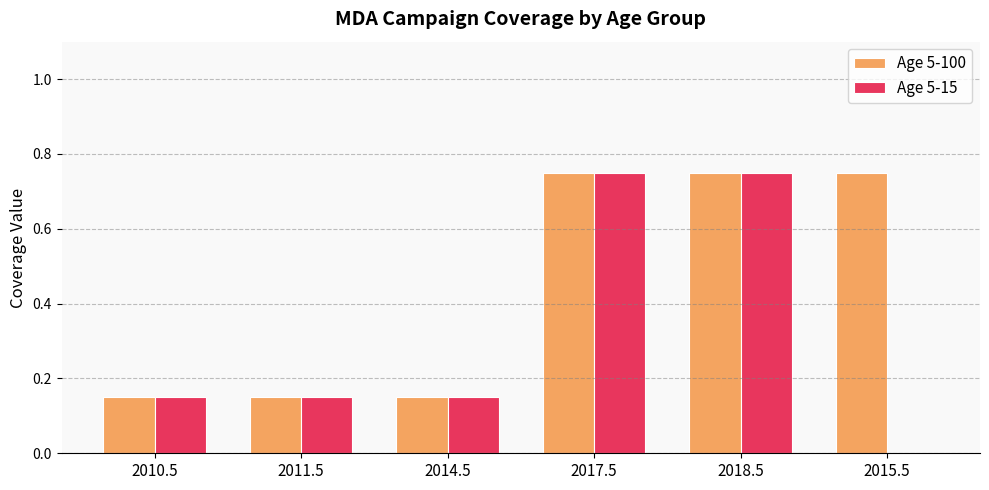

What is the sum of all Age 5-100 values?

2.7